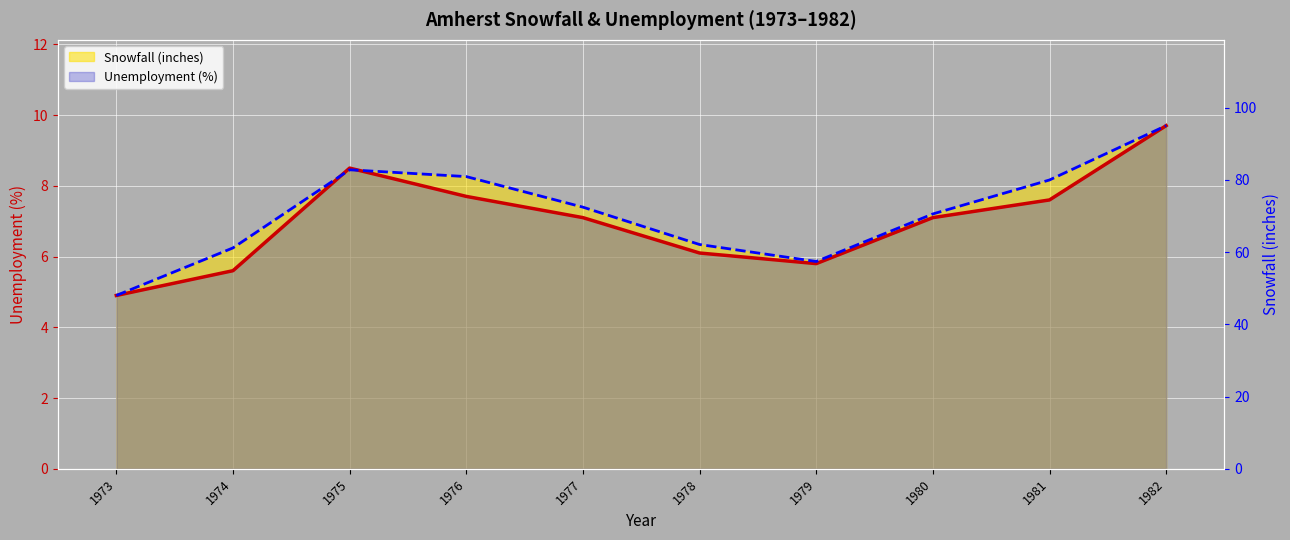

How many interior local peaks does the Unemployment (%) series have?

1